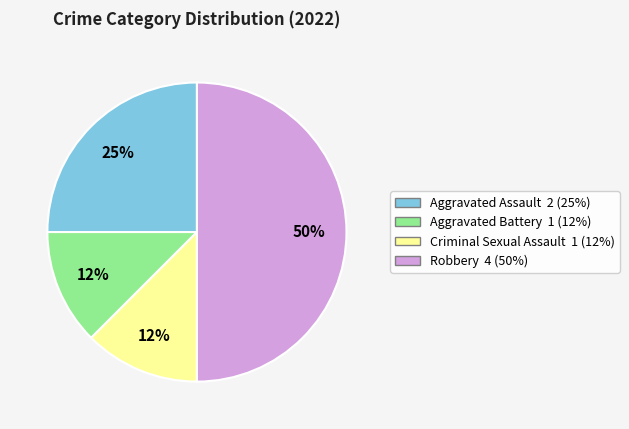

To the nearest percent, what is the average slice percentage?

25%